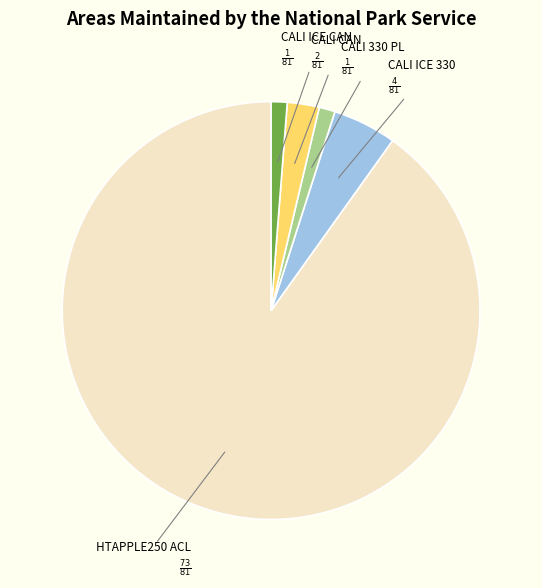

Does any single category account for the majority?

Yes